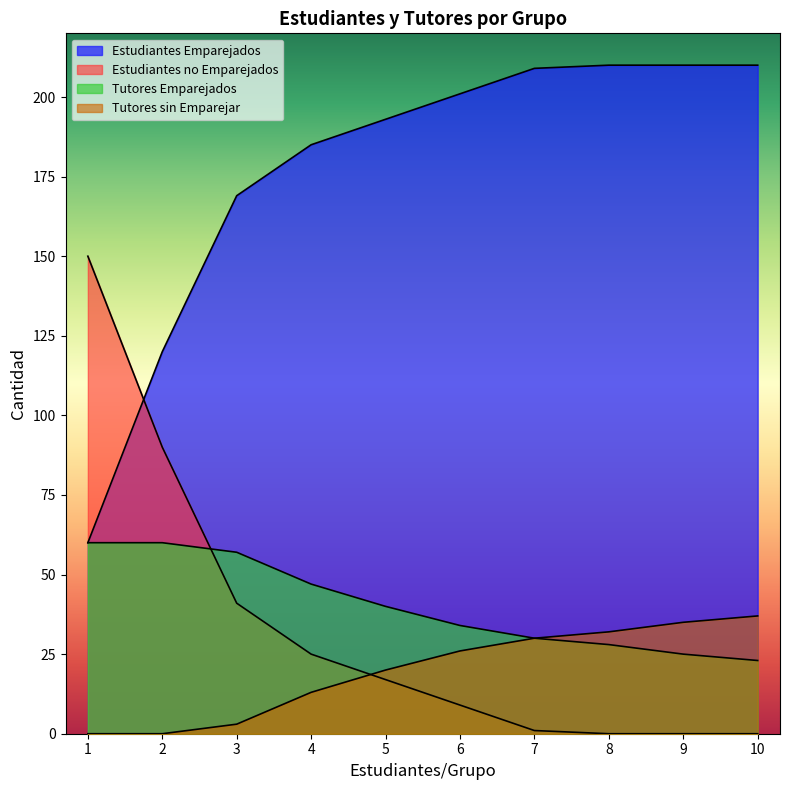

At which category is the sum across all series the highest?

1